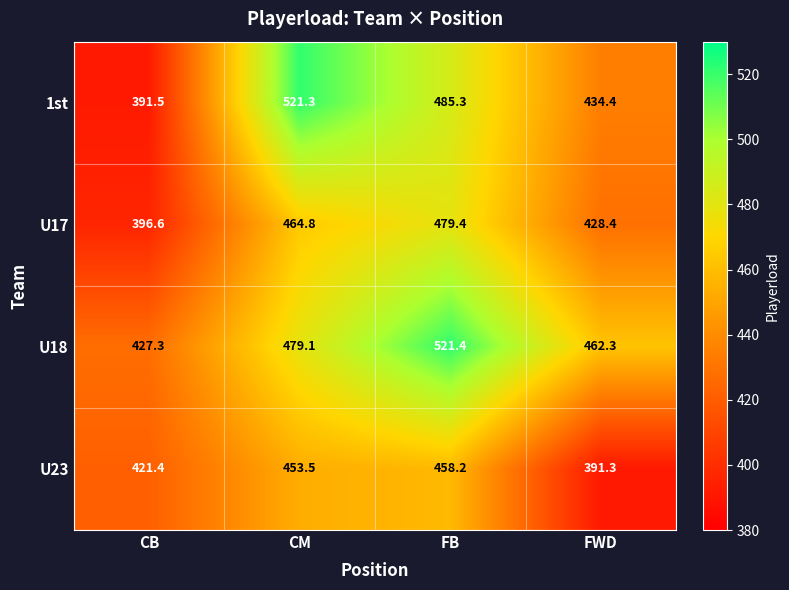

True or false: U23 has a value of 391.3 at FWD.

True